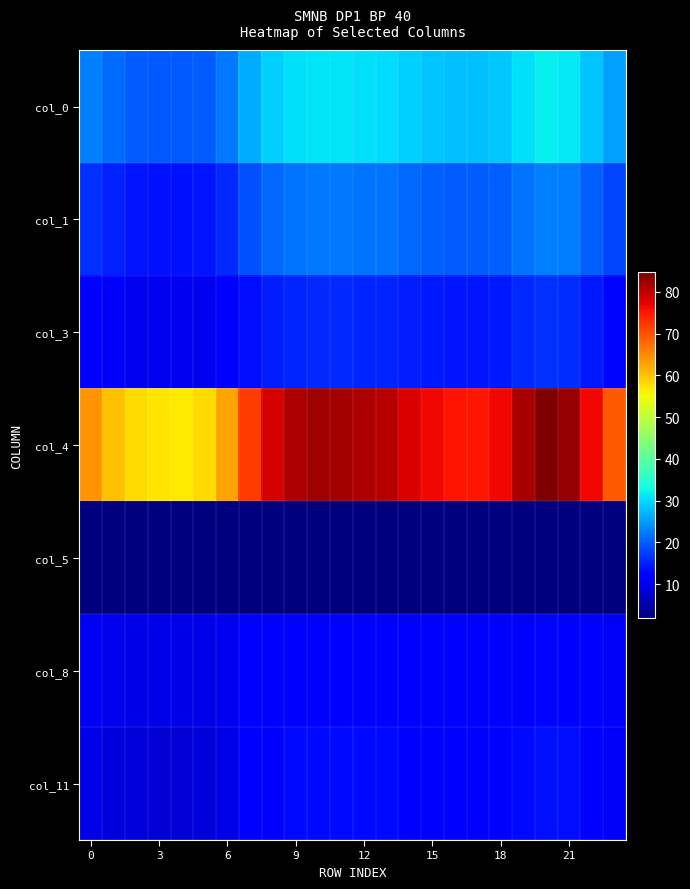

Reading right to left, what are all the values shown in this chart?

col_0: 25.3	28.4	31.3	32.0	30.6	28.5	27.8	28.0	28.4	29.1	30.3	30.5	30.9	31.0	30.5	29.2	26.4	22.3	20.1	19.5	19.6	20.1	21.2	22.9
col_1: 18.0	20.3	22.4	22.9	21.9	20.4	19.9	20.0	20.3	20.8	21.7	21.8	22.1	22.2	21.8	20.9	18.8	15.9	14.2	13.9	13.9	14.2	15.0	16.3
col_3: 12.8	14.5	15.9	16.3	15.6	14.5	14.1	14.2	14.4	14.8	15.4	15.5	15.7	15.8	15.5	14.9	13.4	11.4	10.4	10.1	10.2	10.4	10.9	11.7
col_4: 69.4	76.4	82.9	84.7	81.4	76.5	75.1	75.4	76.3	78.0	80.7	81.2	82.0	82.2	81.1	78.2	71.8	62.8	58.0	56.9	57.0	58.0	60.3	64.0
col_5: 2.1	2.0	2.0	2.0	2.0	2.0	2.0	2.0	2.0	2.0	2.0	2.0	2.0	2.0	2.0	2.0	2.0	2.1	2.1	2.1	2.1	2.1	2.1	2.1
col_8: 11.0	11.8	12.6	12.9	12.5	11.9	11.7	11.7	11.8	12.0	12.4	12.4	12.5	12.6	12.4	12.1	11.3	10.2	9.7	9.6	9.6	9.7	10.0	10.4
col_11: 10.8	12.1	13.4	13.7	13.1	12.2	11.9	11.9	12.1	12.5	13.0	13.1	13.2	13.3	13.1	12.5	11.2	9.5	8.5	8.3	8.3	8.5	9.0	9.7